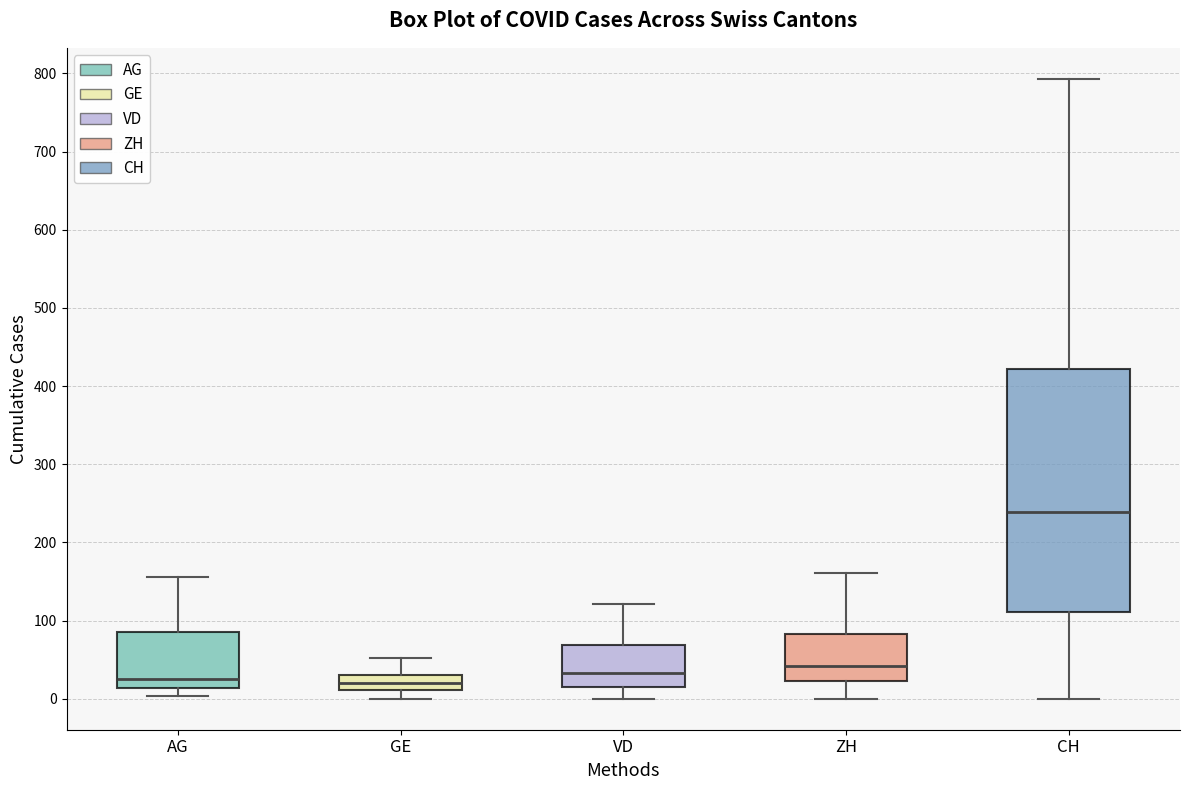

Where does the upper whisker of the box for GE end on the y-axis? The values are not printed on the chart, so give them approximately, as read against the axis.

50